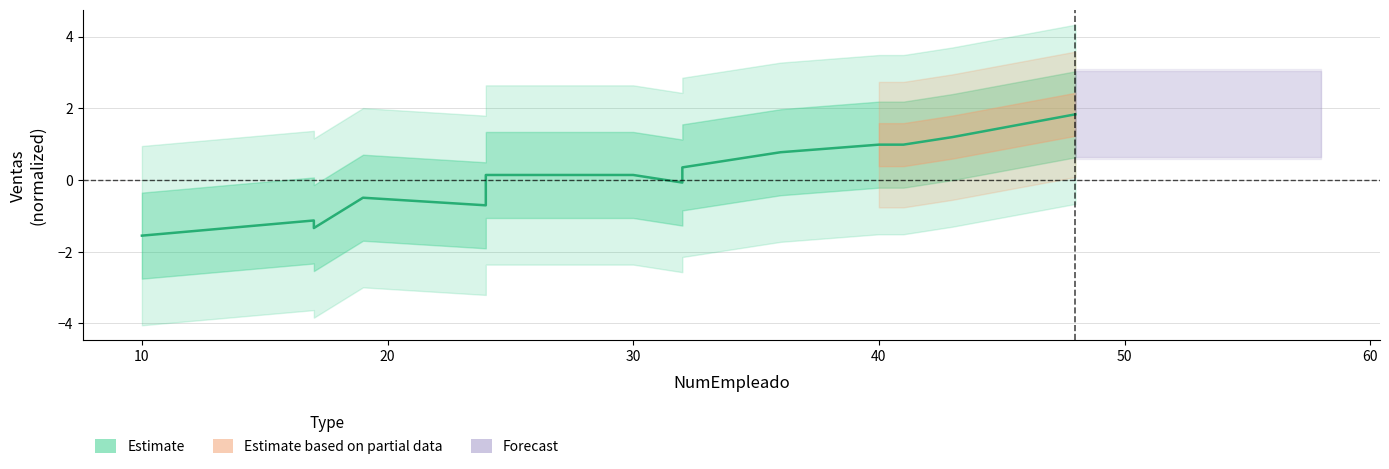

True or false: the data has more than 1 interior local peaks.

False